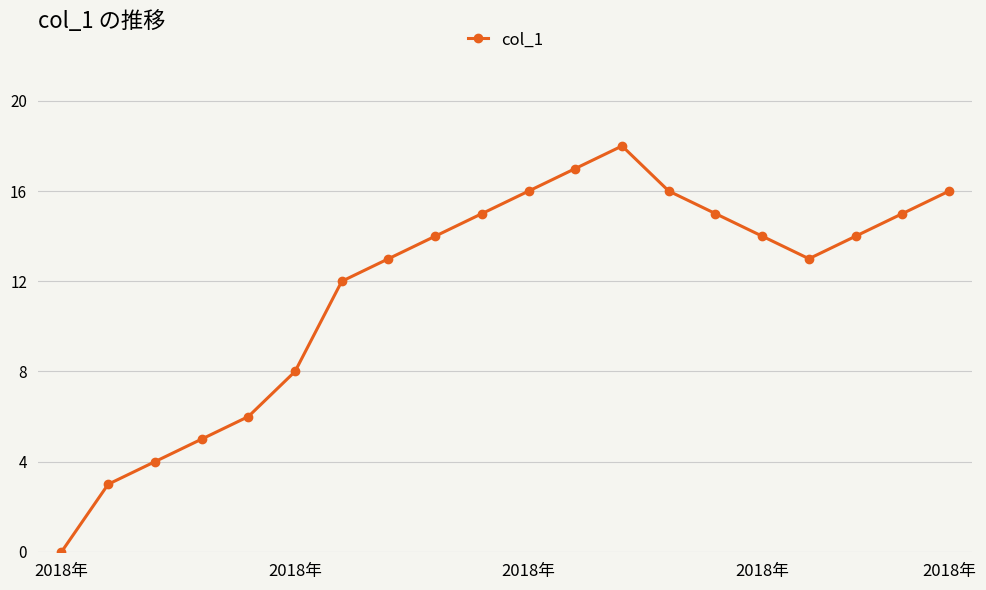

What is the greatest value displayed?

18